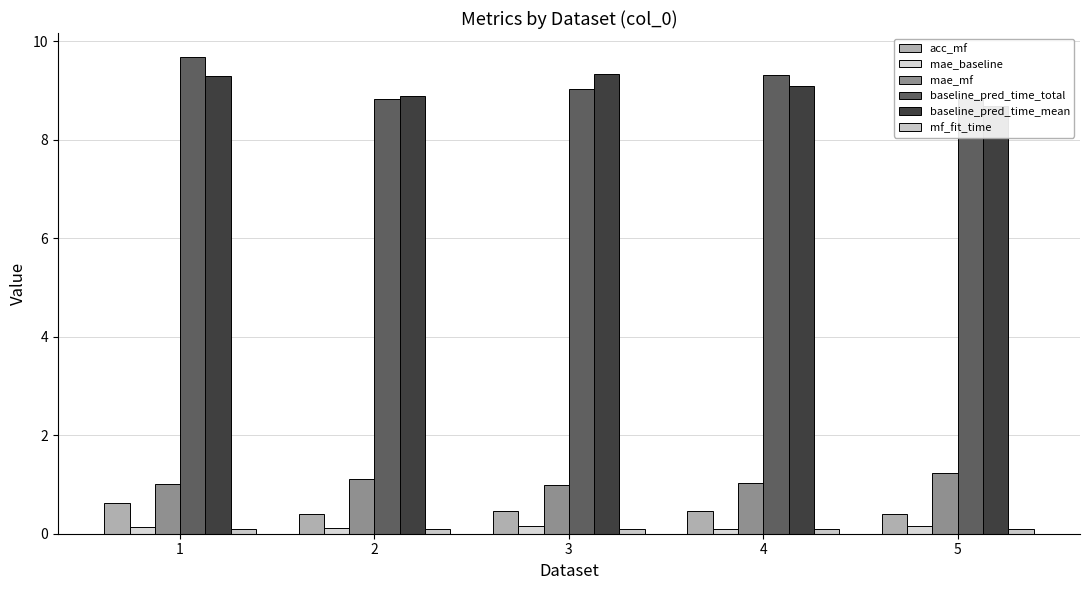

Count the acc_mf values in the range 0 to 1.

5